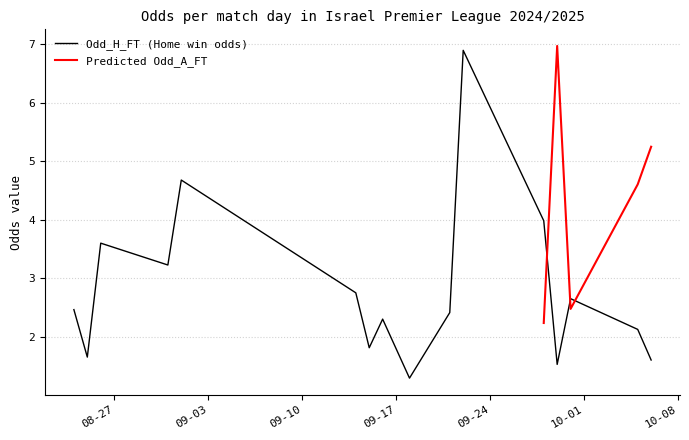

What is the highest value of the Odd_H_FT (Home win odds) series?

6.9